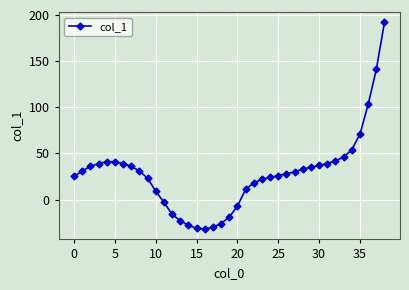

What is the greatest value displayed?

192